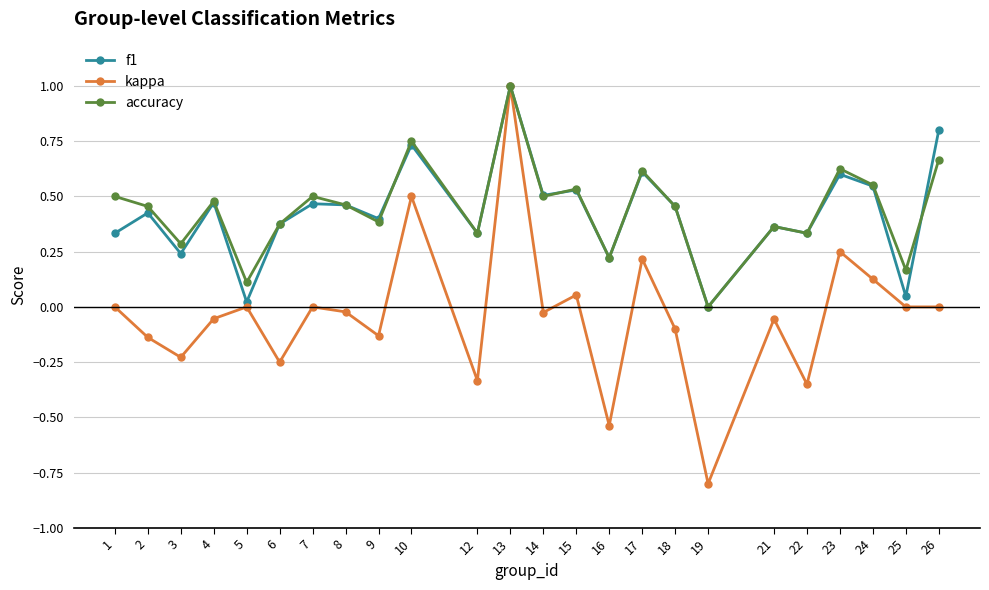

Where is the first local minimum for accuracy?

3